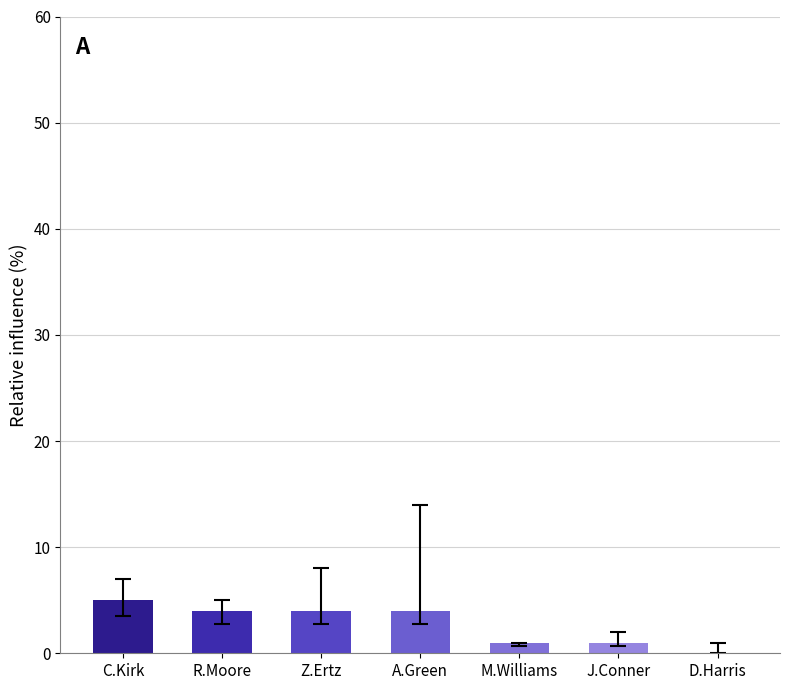

The chart shows a value of 4 at A.Green. True or false?

True